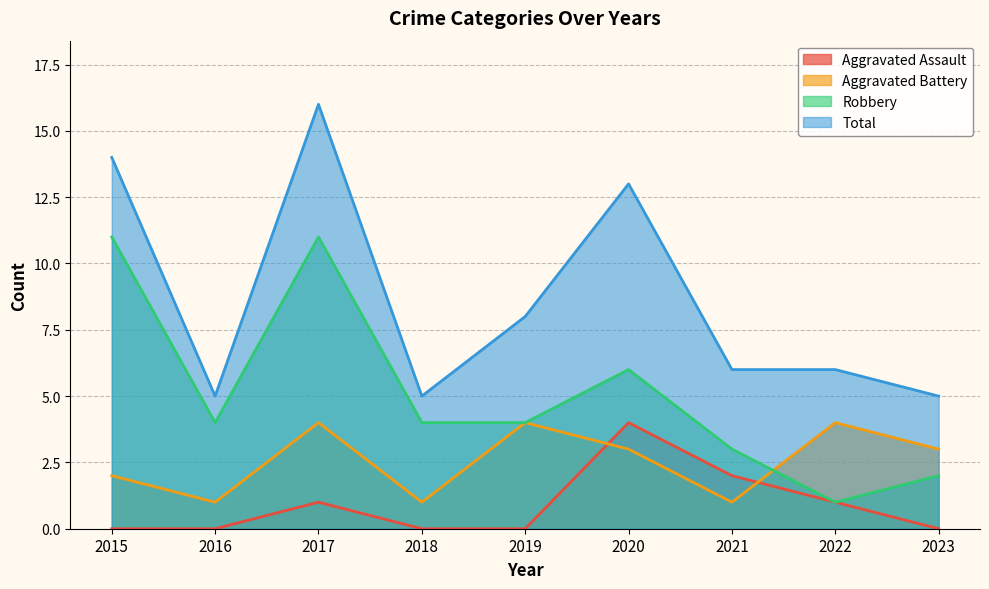

Does the chart display data point markers on the line(s)?

No